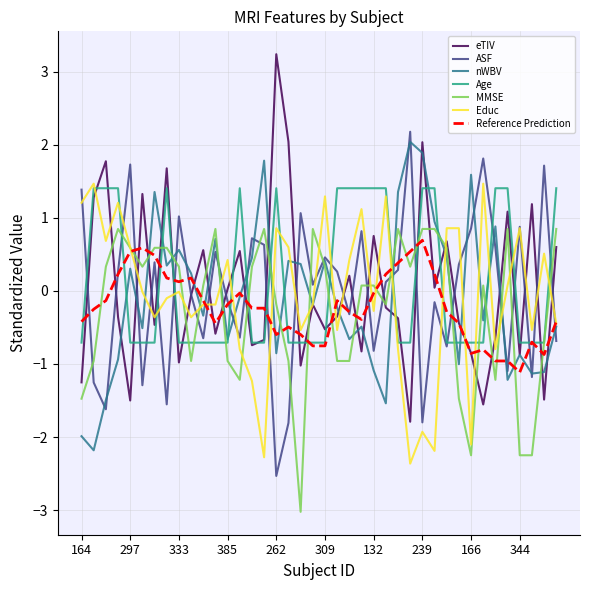

How many times do Age and nWBV cross each other?

14